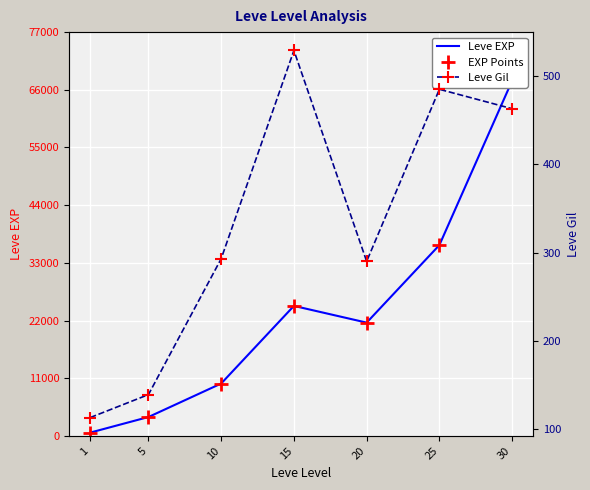

True or false: Leve EXP has more than 0 points higher than both neighbors.

True